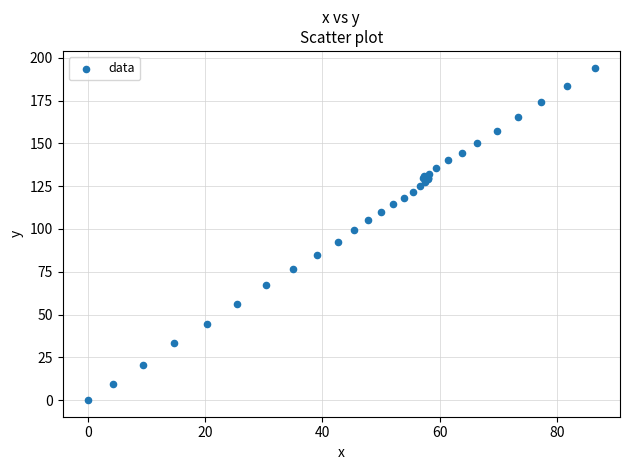

What Y value in the scatter plot is closest to 97?

99.2